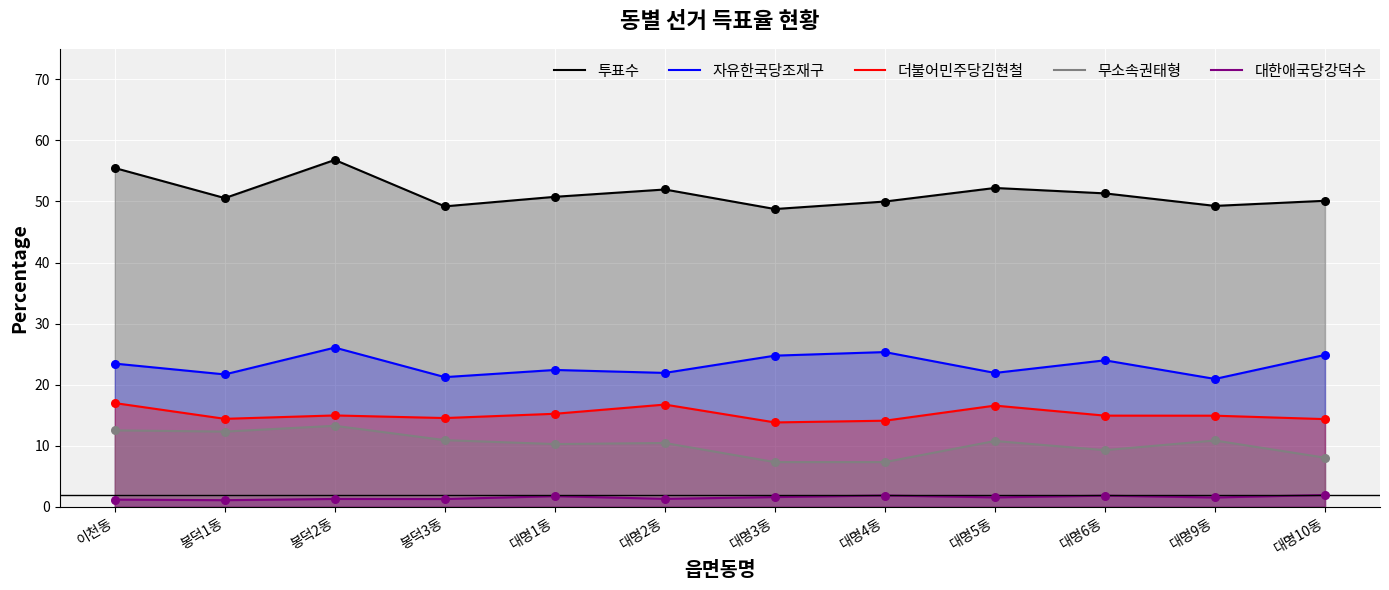

Which series has the largest total across all categories?

투표수